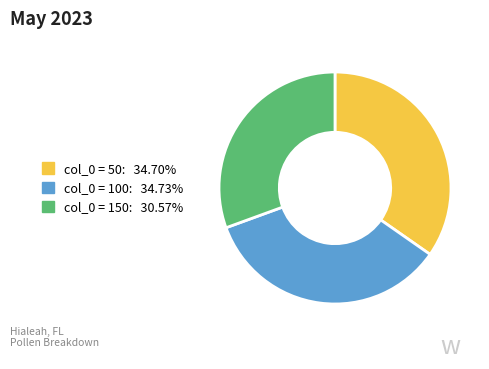

Is there any slice that represents more than half of the pie?

No